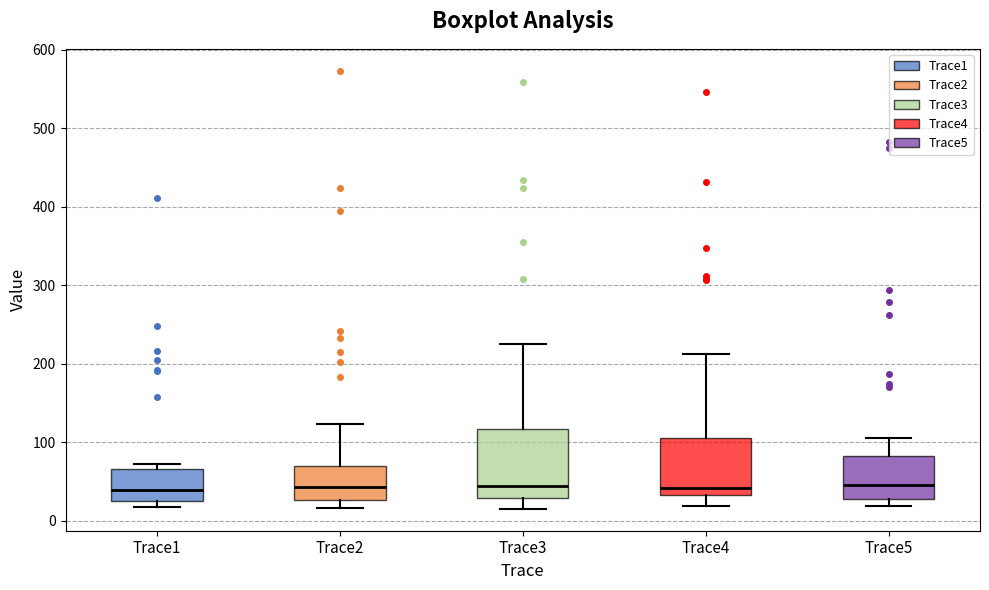

Reading left to right, transcribe this box plot: for each box, give where its median line is, the range the box spans, and where its two whiskers end, as read against the y-axis. The values are not printed on the chart, so give them approximately, as read against the axis.

Trace1: median 40, box 20 to 70, whiskers 20 (just below the box's lower edge) to 70 (just above the box's upper edge)
Trace2: median 40, box 30 to 70, whiskers 20 to 120
Trace3: median 40, box 30 to 120, whiskers 20 to 230
Trace4: median 40, box 30 to 110, whiskers 20 to 210
Trace5: median 50, box 30 to 80, whiskers 20 to 110